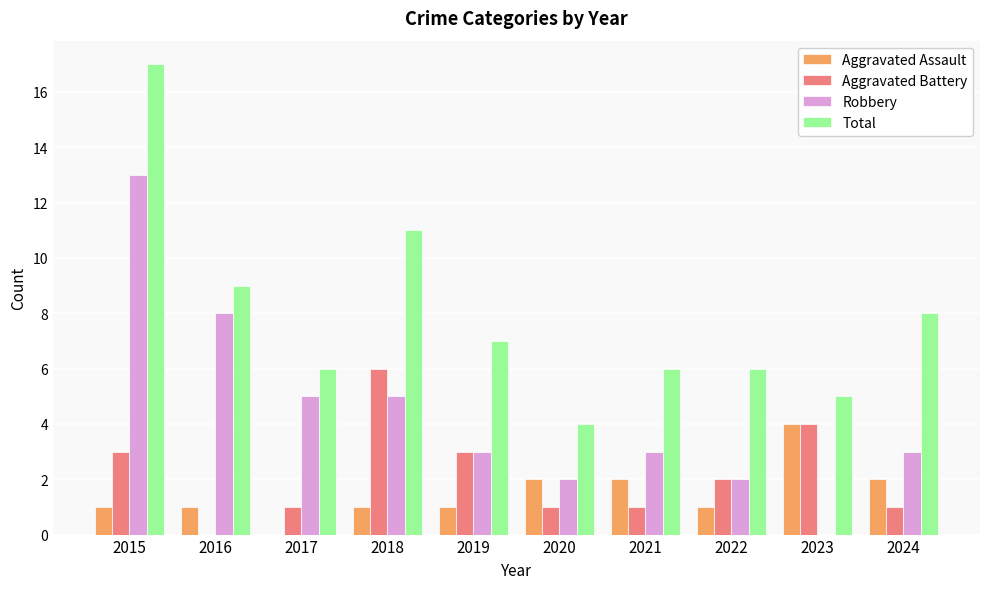

What is the sum of the Total values at 2024 and 2017?

14